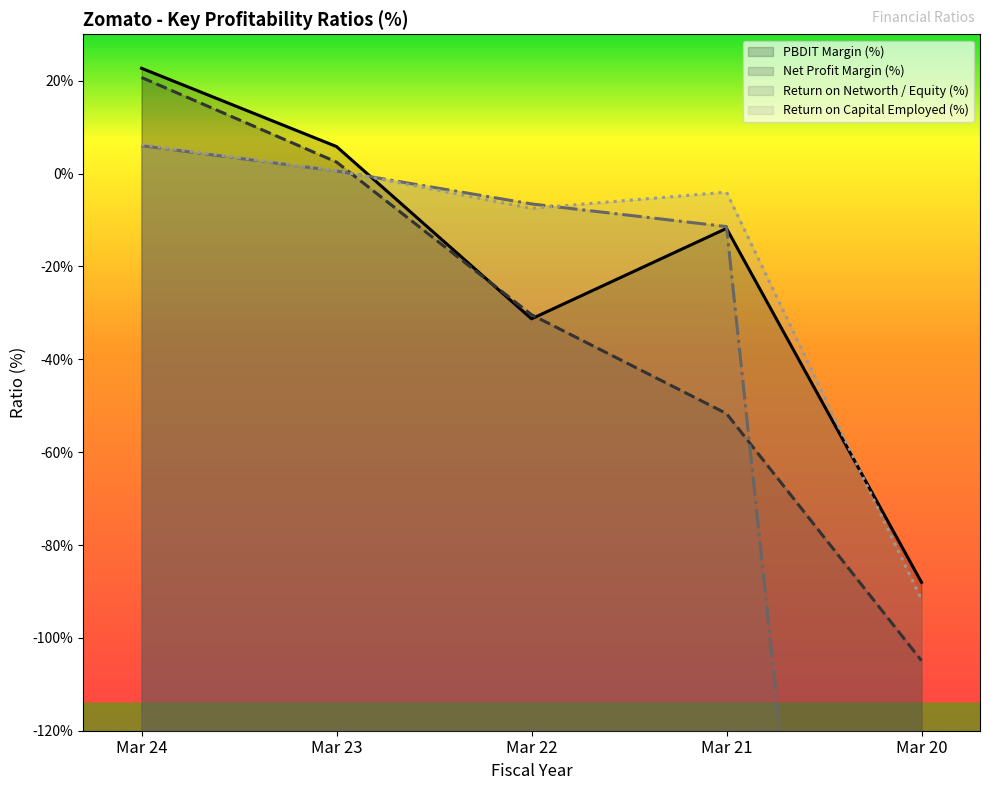

How many values in the Return on Capital Employed (%) series are below -4?

2